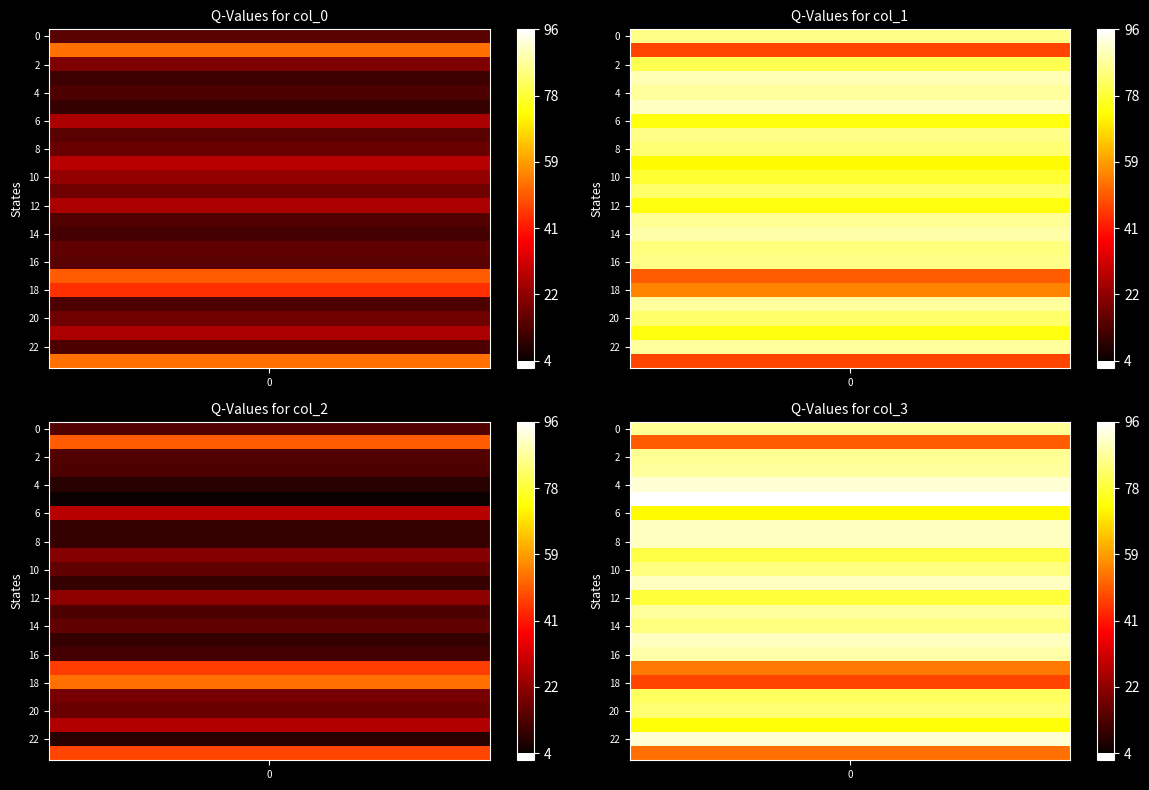

What is the sum of the col_3 values at 2 and 9?

165